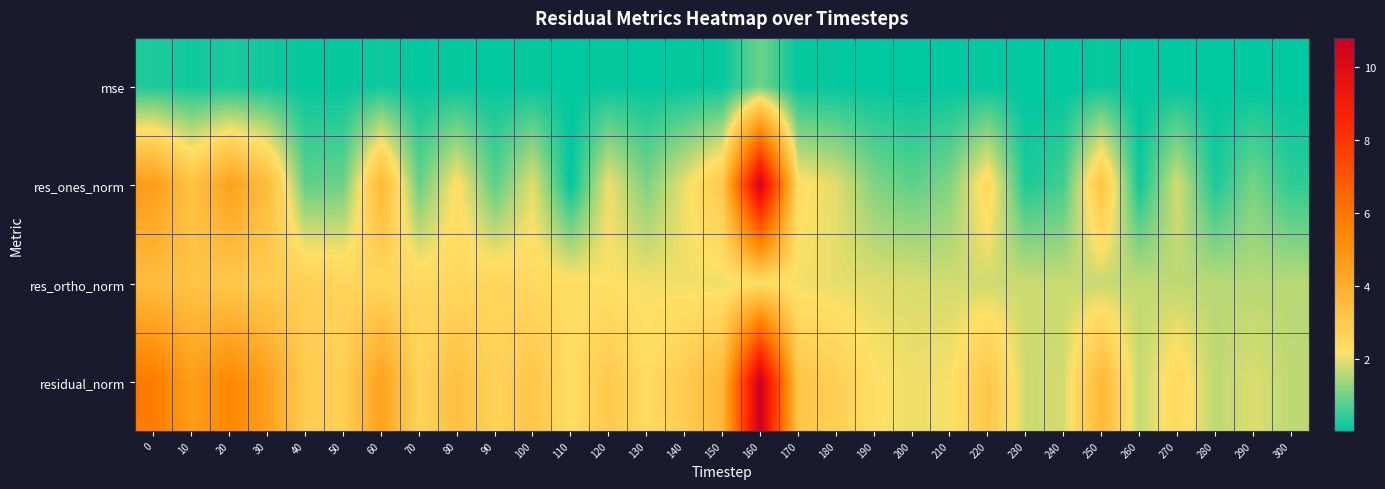

What is the total value across all series at 60?

10.8